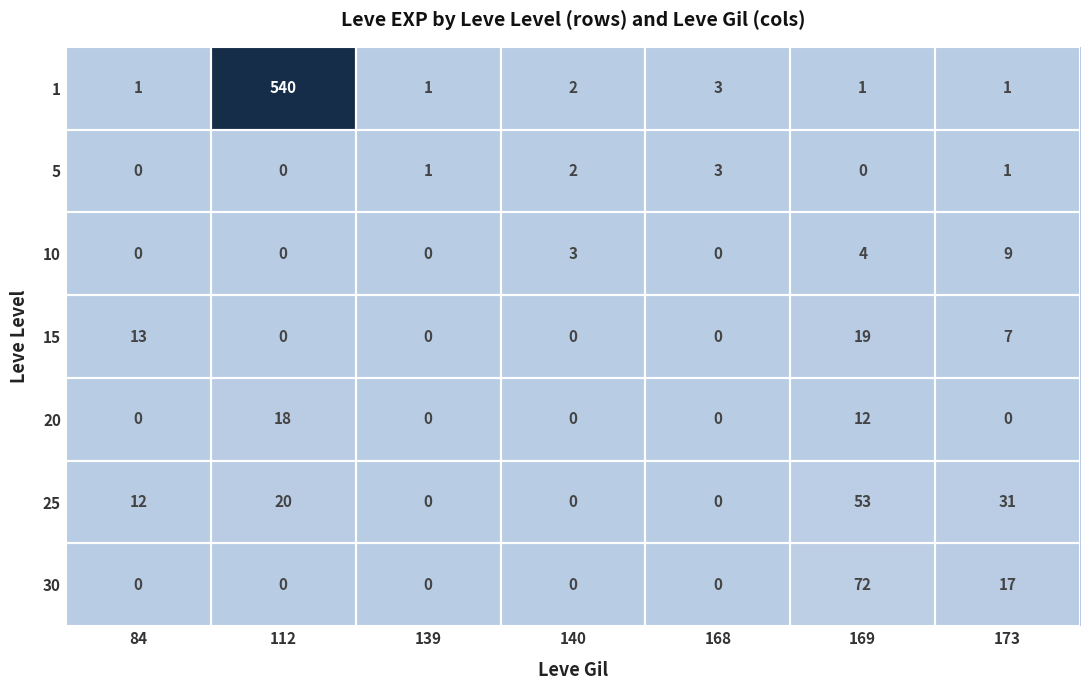

The 1 series shows 2 at 84. True or false?

False